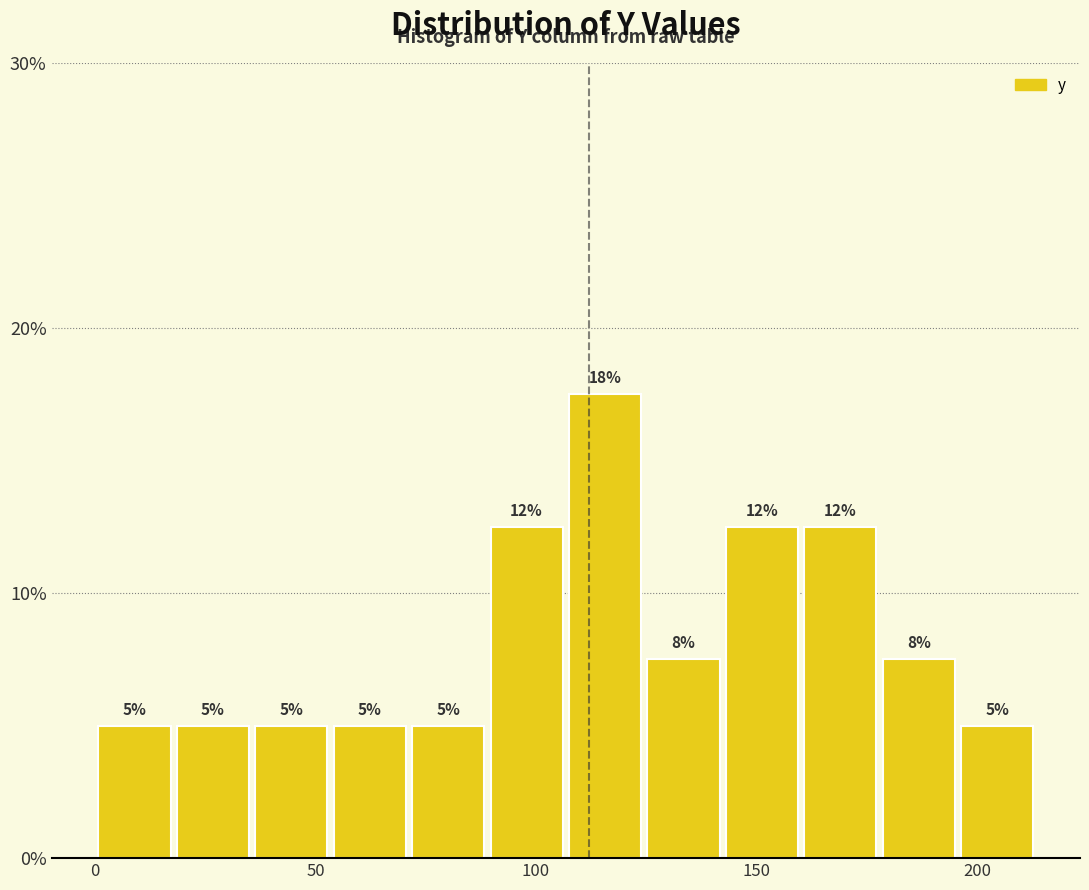

Read against the x-axis, roughly where is the centre of the tallest bar?

115